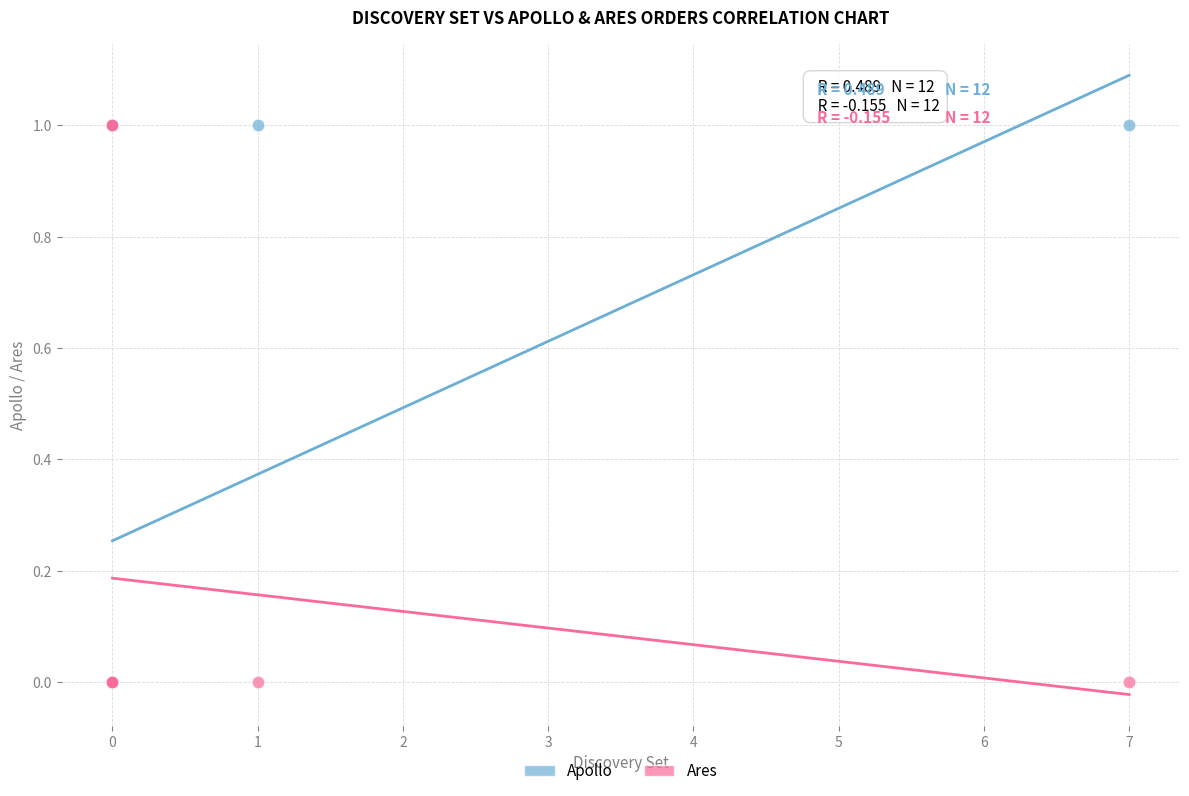

What are all the series names shown in the legend?

Apollo, Ares